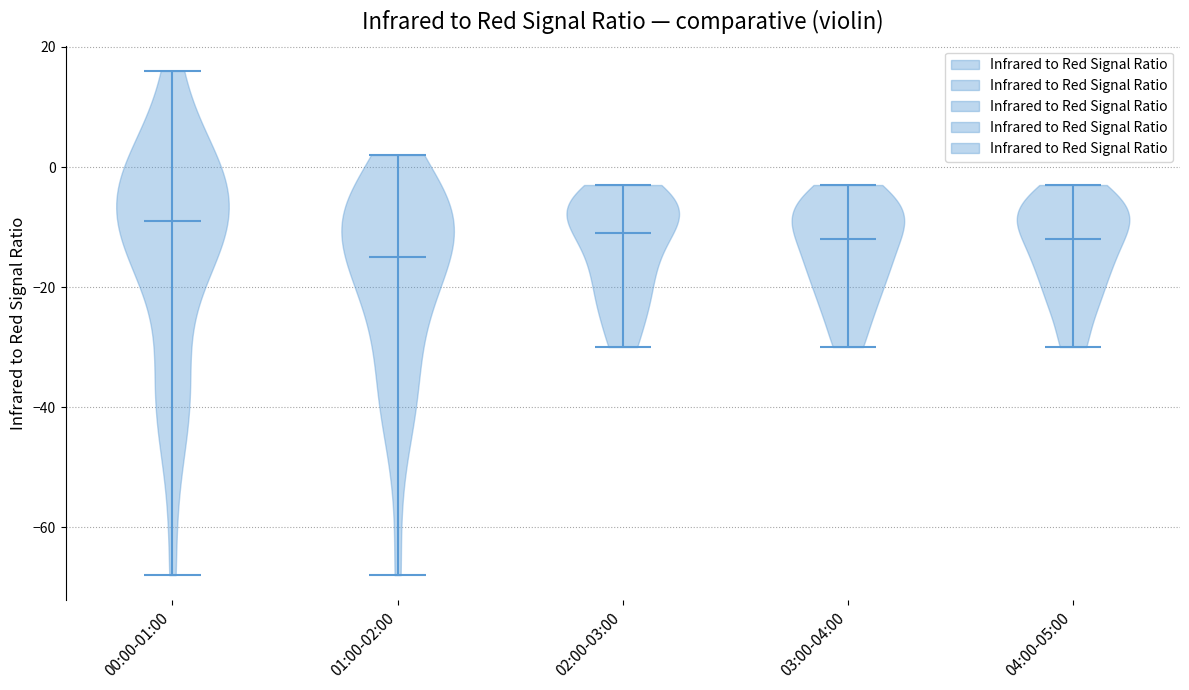

Which violin has the lowest median line?

01:00-02:00